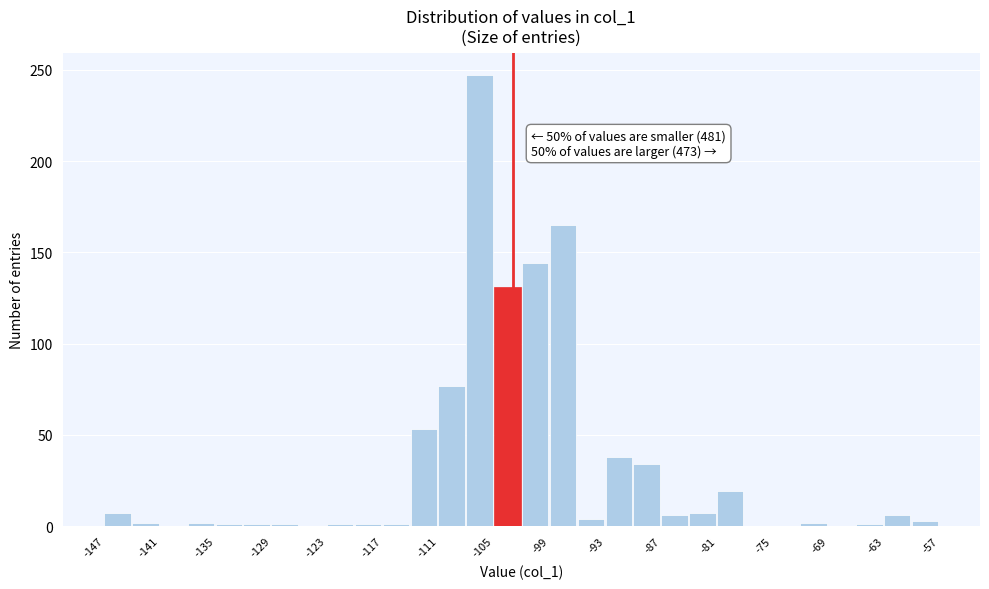

Read against the x-axis, roughly where is the centre of the tallest bar?

-107